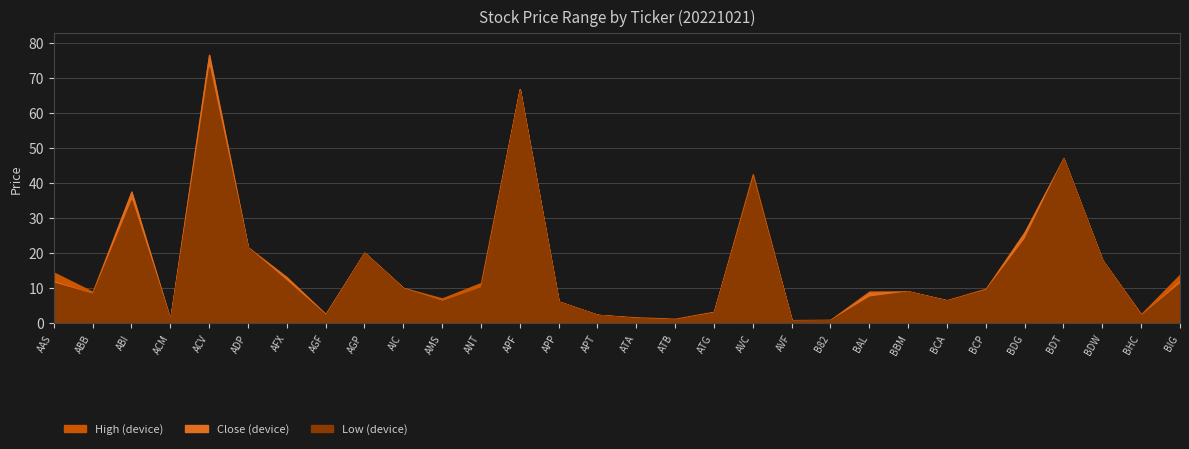

Which series has the widest spread of values?

High